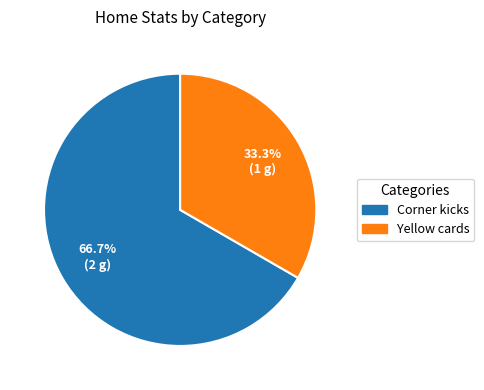

Rank the categories by value from highest to lowest.

Corner kicks, Yellow cards